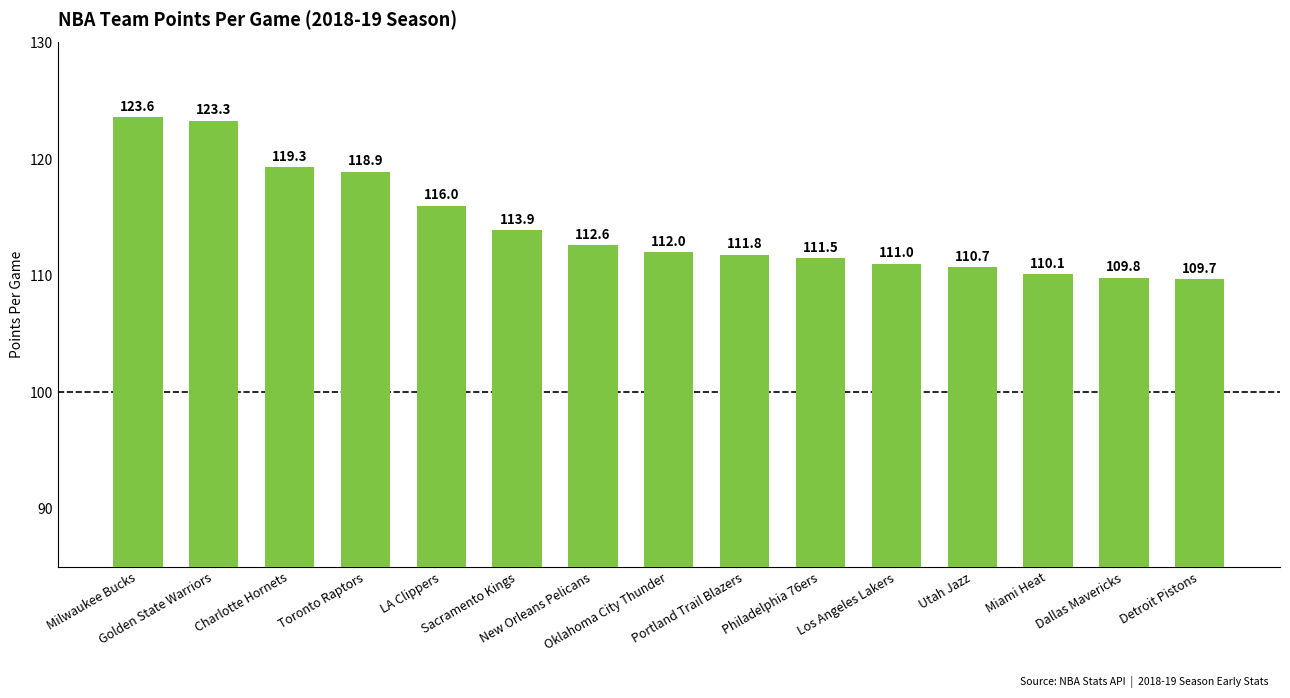

The chart shows a value of 64.4 at LA Clippers. True or false?

False